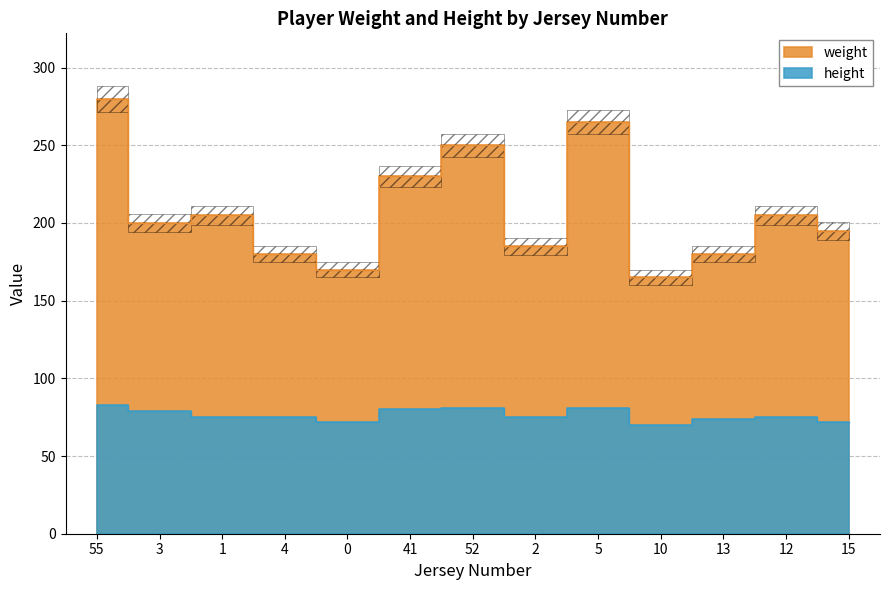

True or false: weight and height cross at least once.

False